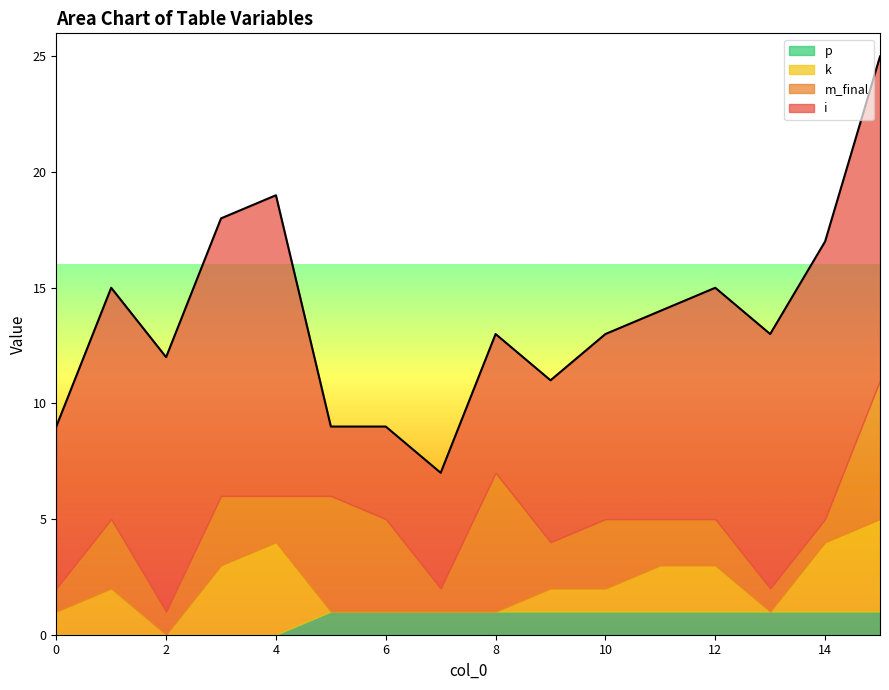

At which category is the sum across all series the highest?

15